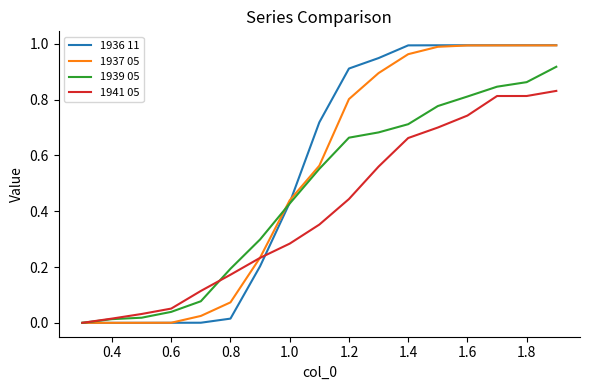

Is this an area chart (filled region under the line)?

No